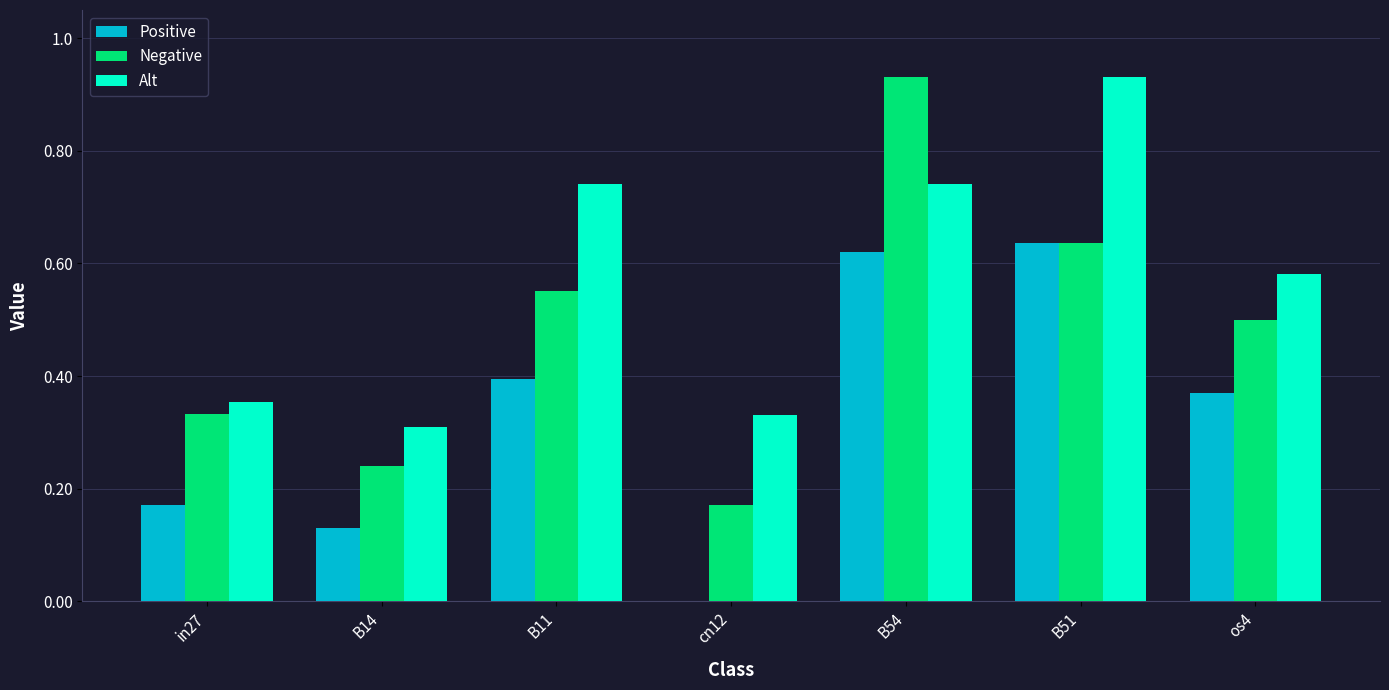

At which category is the sum across all series the highest?

B54